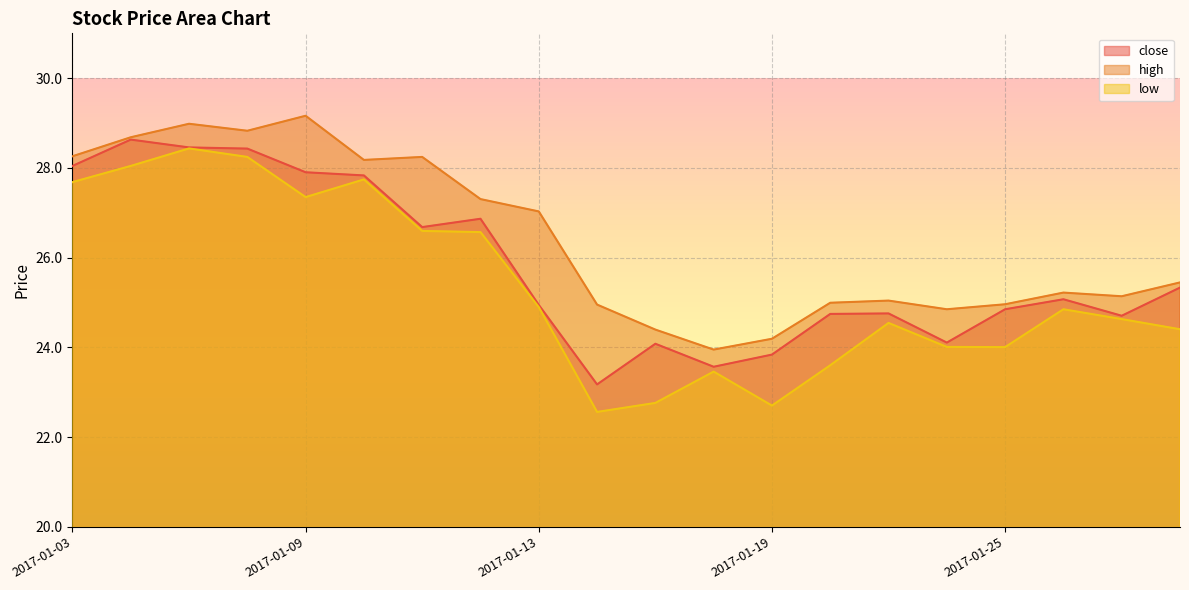

What is the highest value of the high series?

29.2